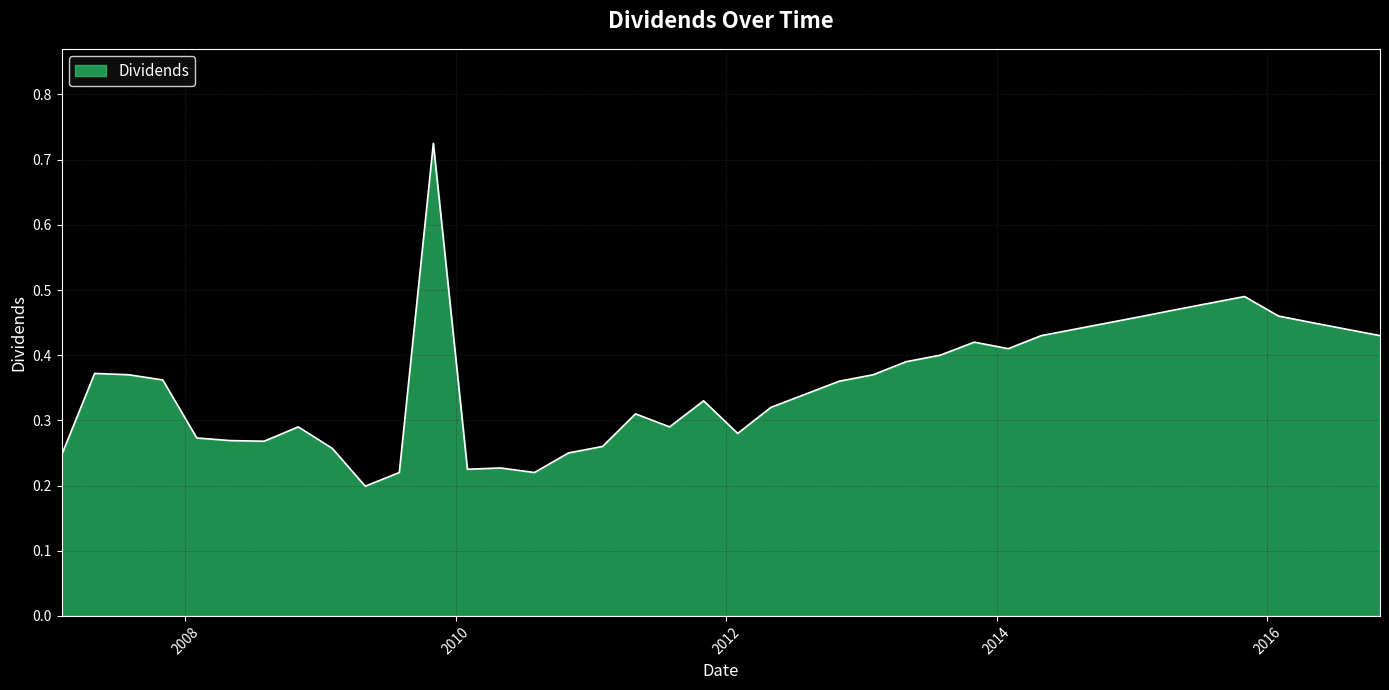

Which label corresponds to the largest value in the chart?

2009-11